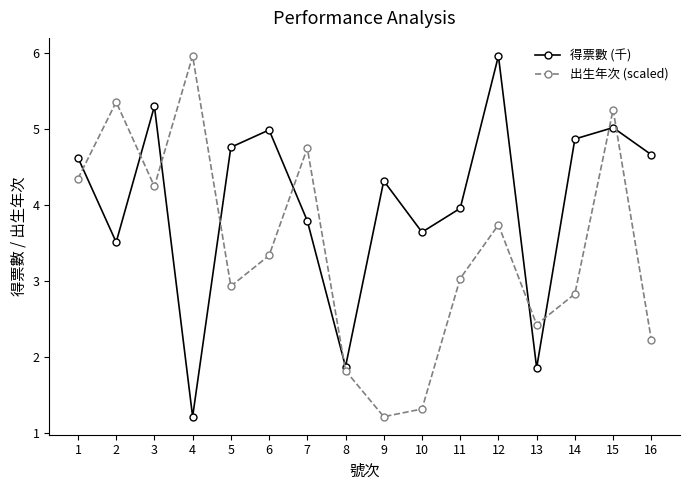

What is the average value of the 出生年次 (scaled) series?

3.4